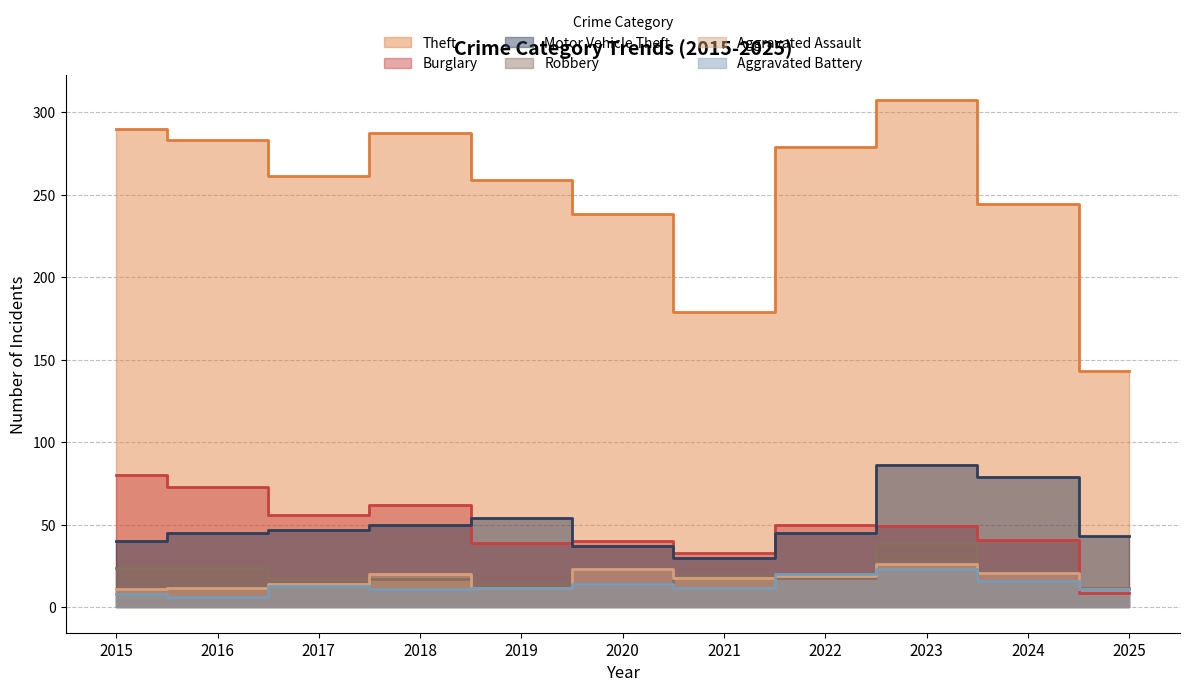

How many intersections are there between Aggravated Assault and Robbery?

8